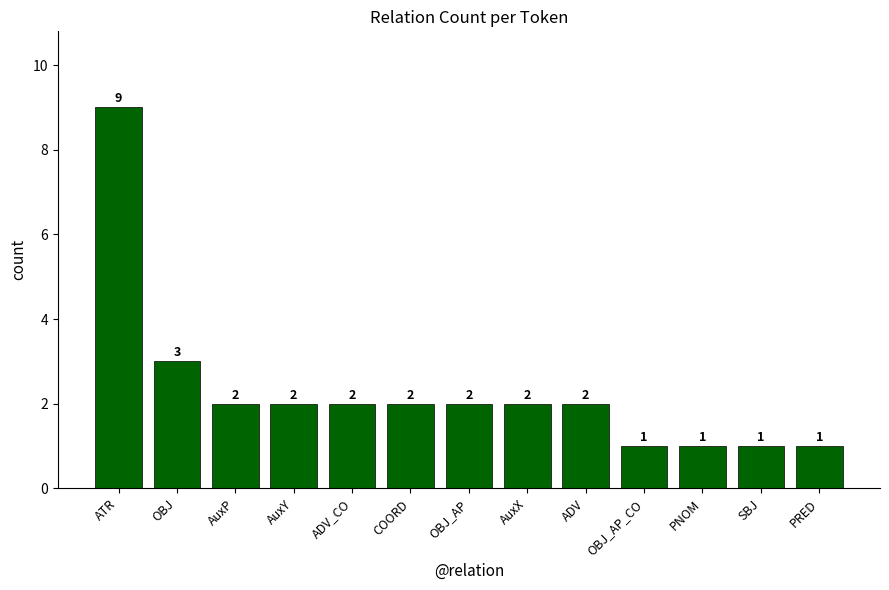

What is the sum of the values at OBJ and COORD?

5